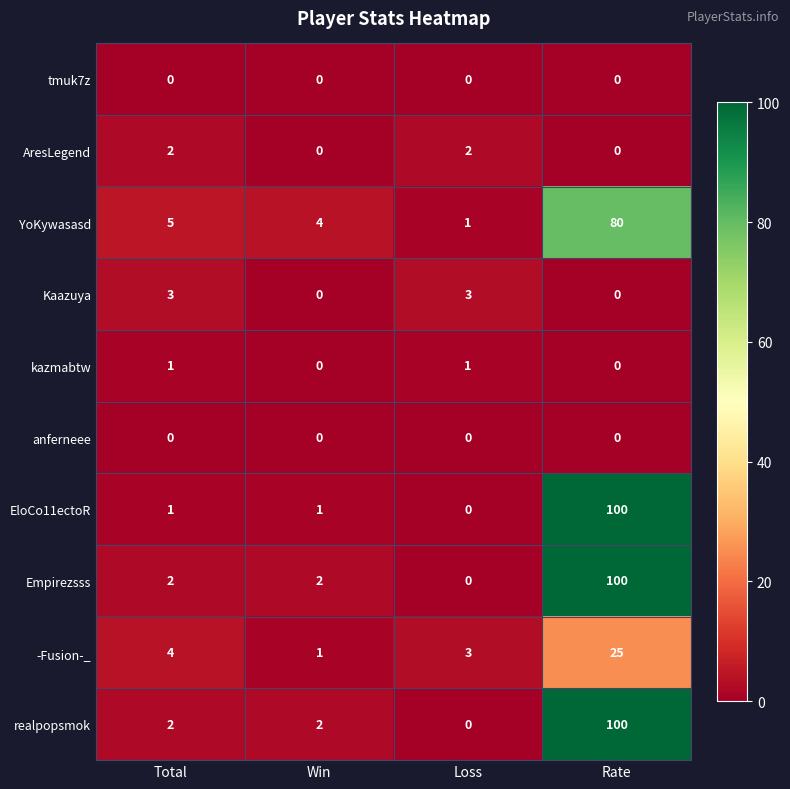

What is the total value across all series at Loss?

10